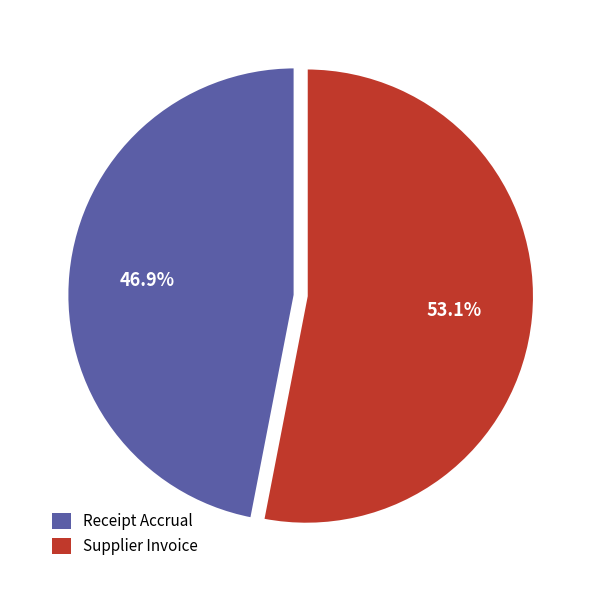

To the nearest percent, what is the combined percentage of Supplier Invoice and Receipt Accrual?

100%